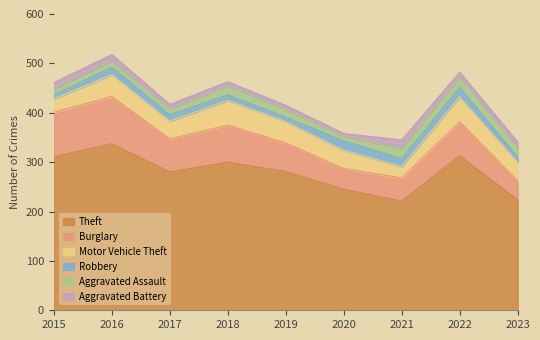

Rank the series by their maximum value, from highest to lowest.

Theft, Burglary, Motor Vehicle Theft, Aggravated Assault, Robbery, Aggravated Battery